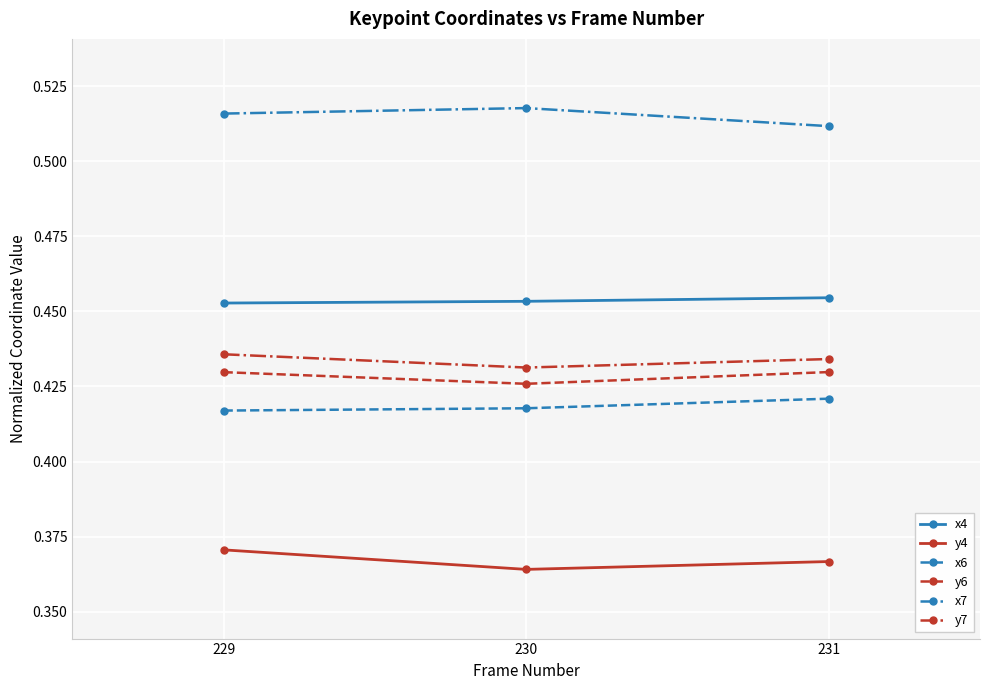

At how many categories does at least one series exceed 0?

3